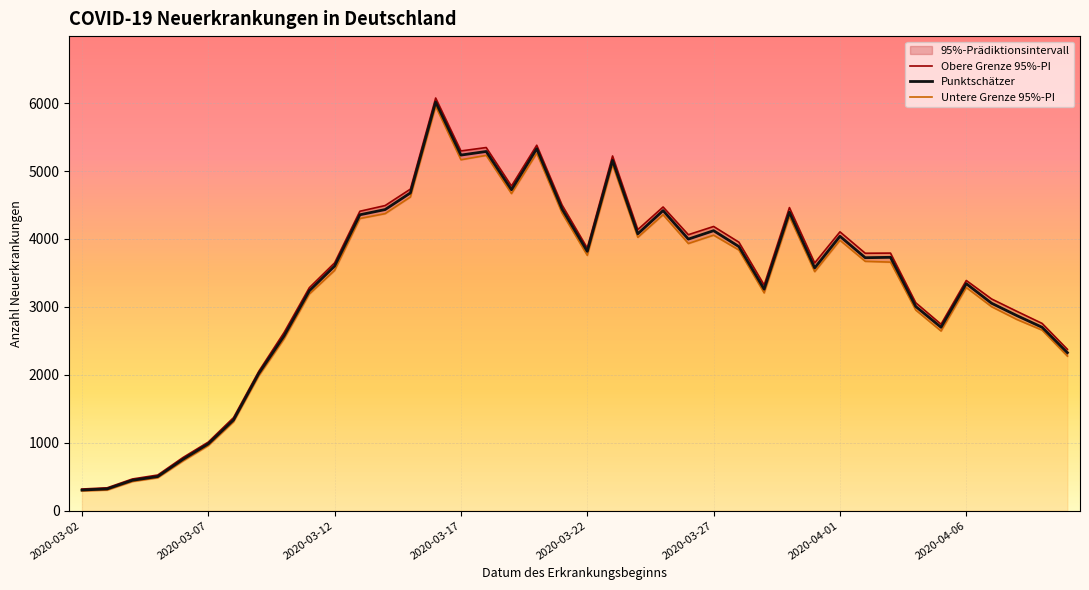

How many data points in Obere Grenze 95%-PI are above 3790?

19